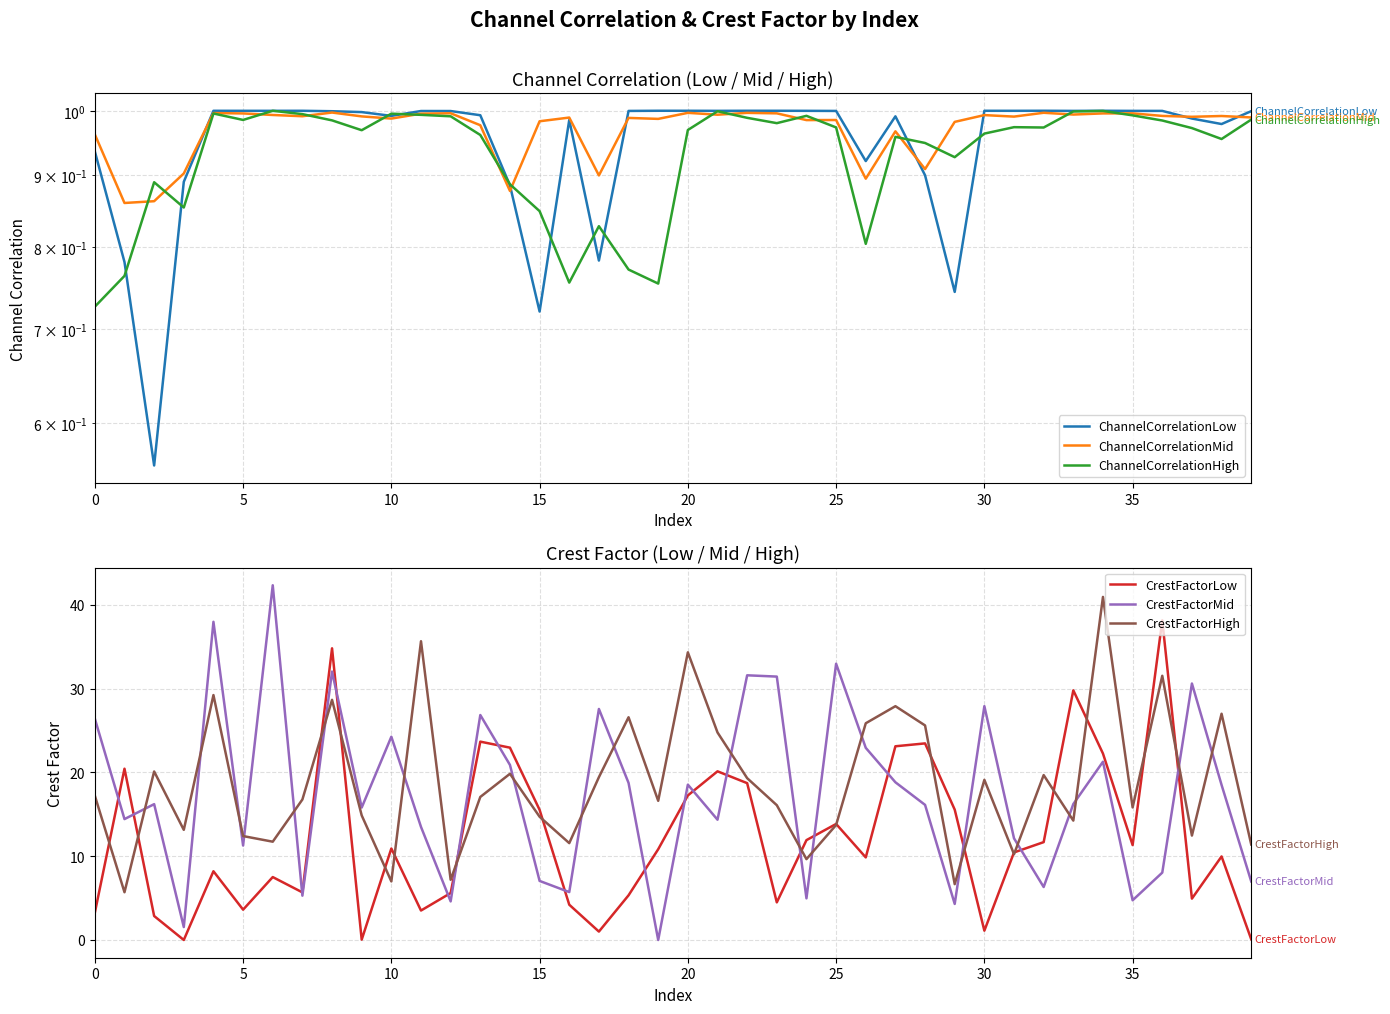

Which series has the largest total across all categories?

CrestFactorHigh